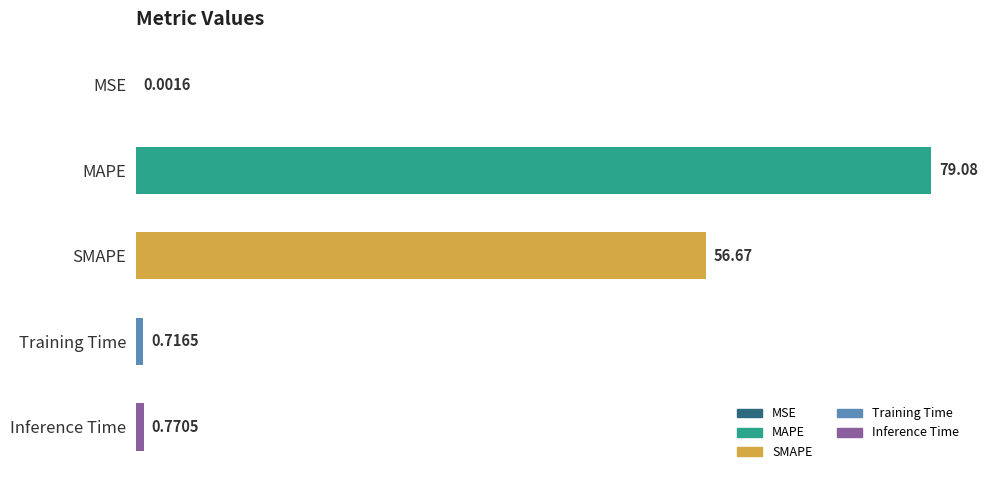

Between Inference Time and MAPE, which is larger?

MAPE